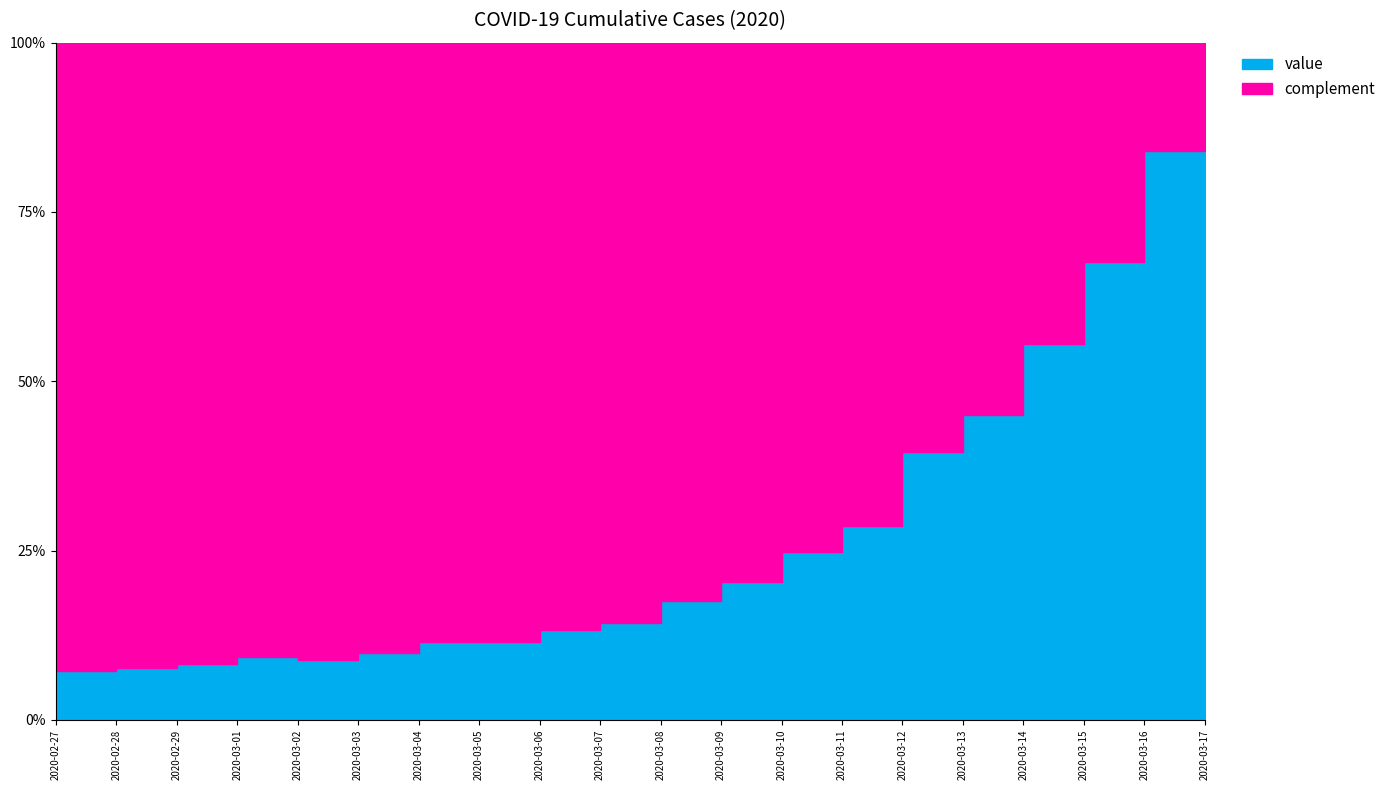

Which has a higher value, 2020-03-16 or 2020-03-08?

2020-03-16